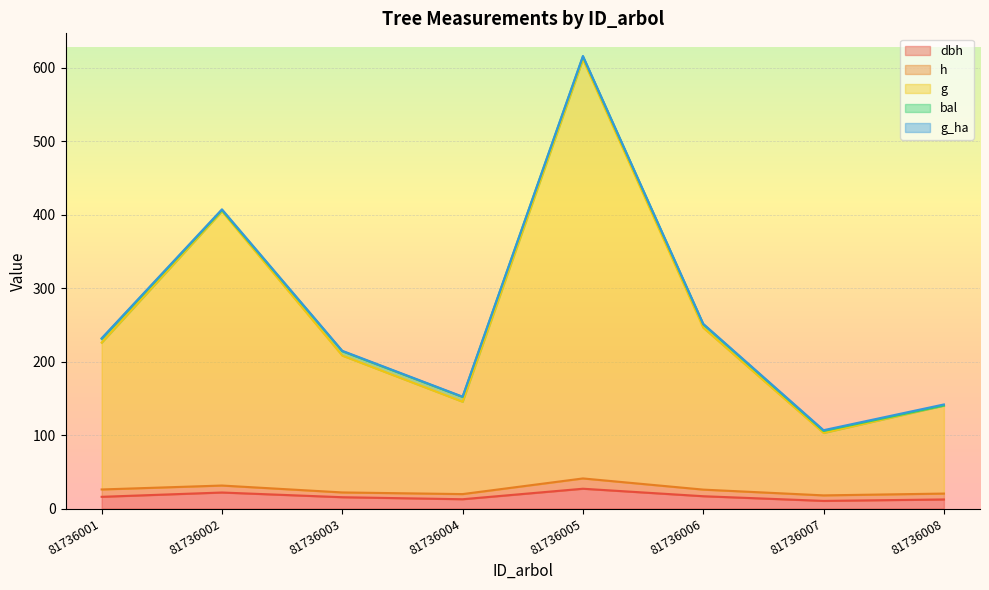

Where does the bal series first go above 4?

81736001